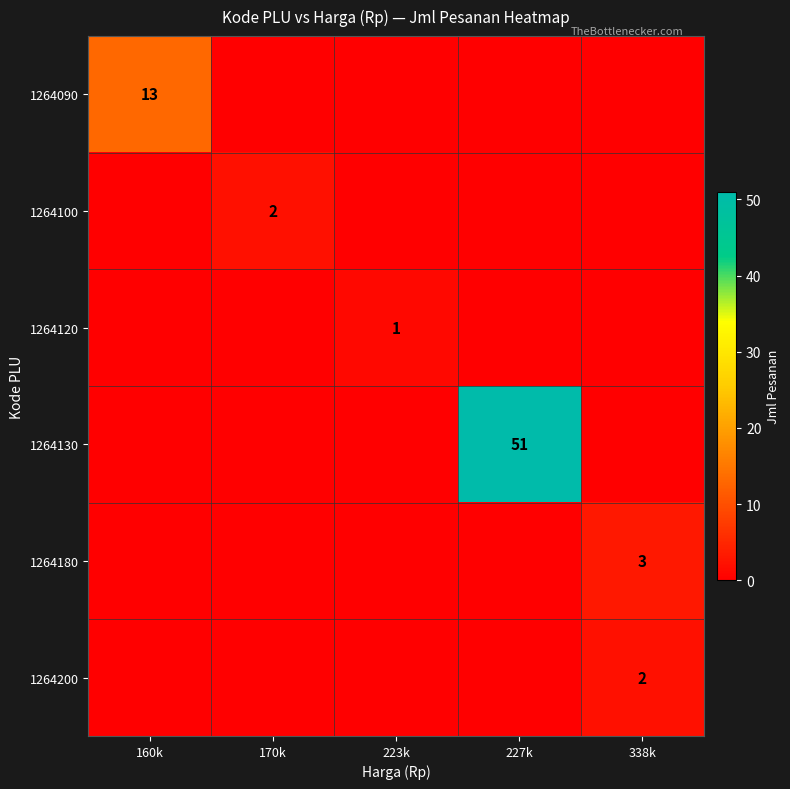

Is it true that 1264180 equals 2 at 338k?

False